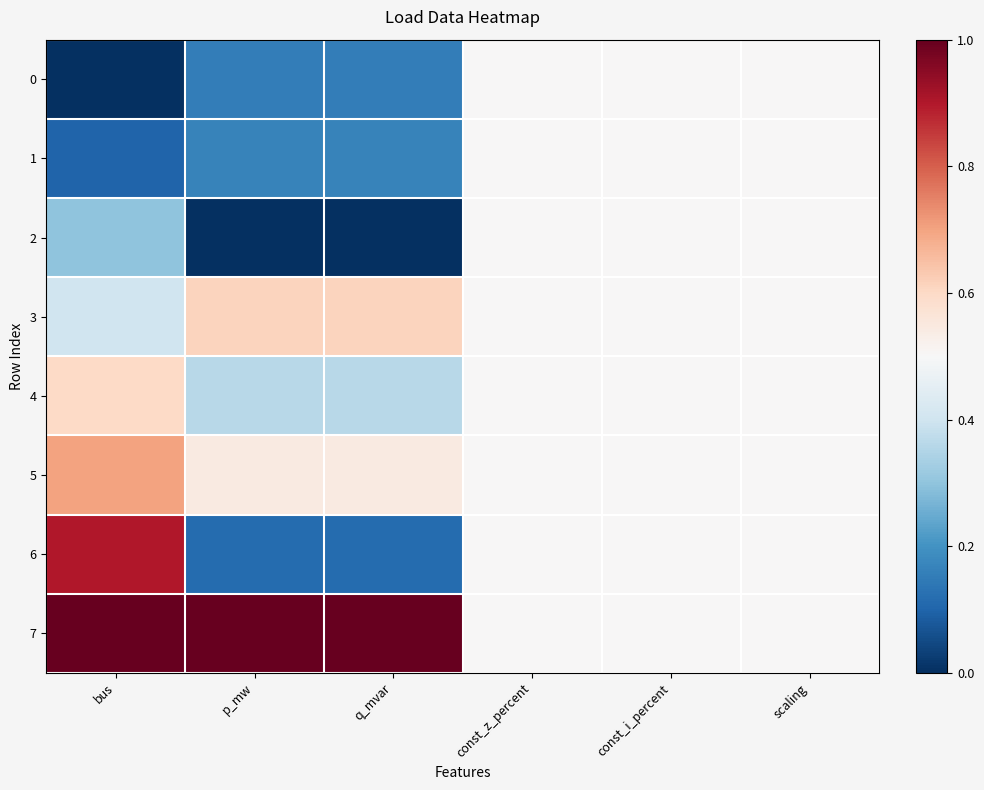

Which has a higher value, const_z_percent or scaling?

const_z_percent